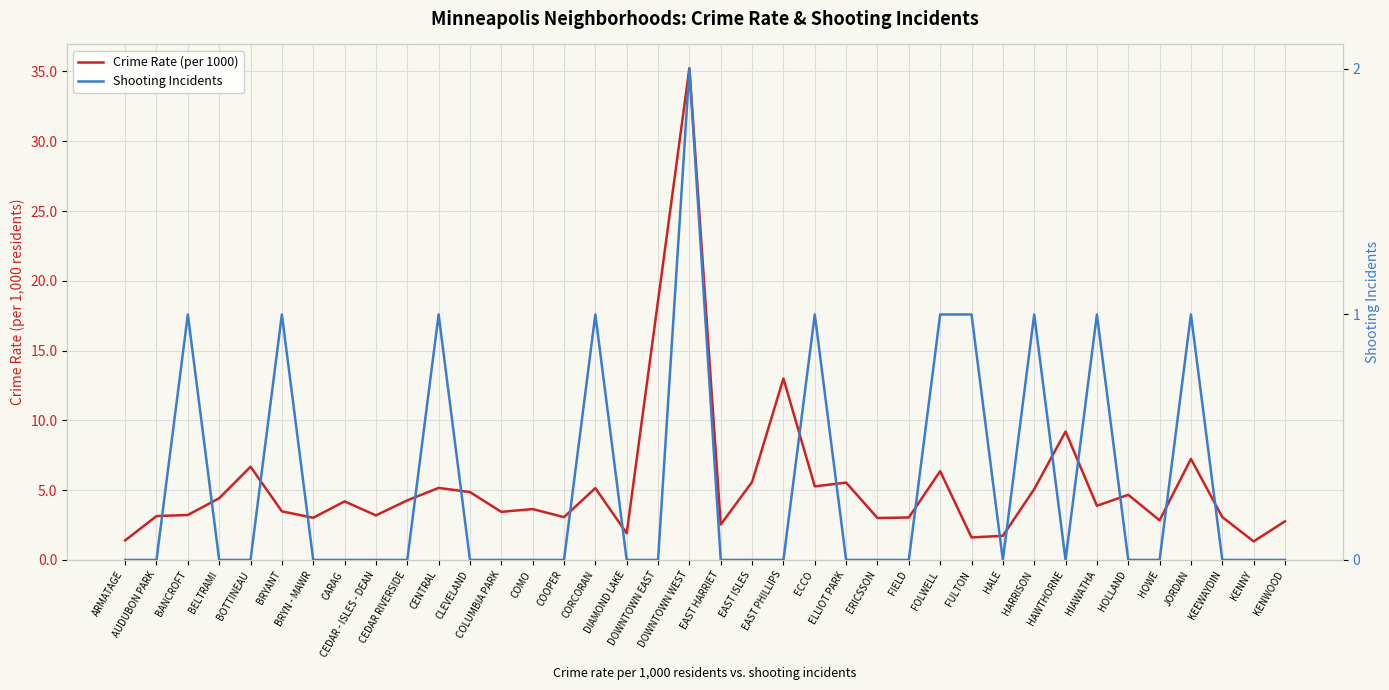

Which series has the largest range (max minus min)?

Crime Rate (per 1000)